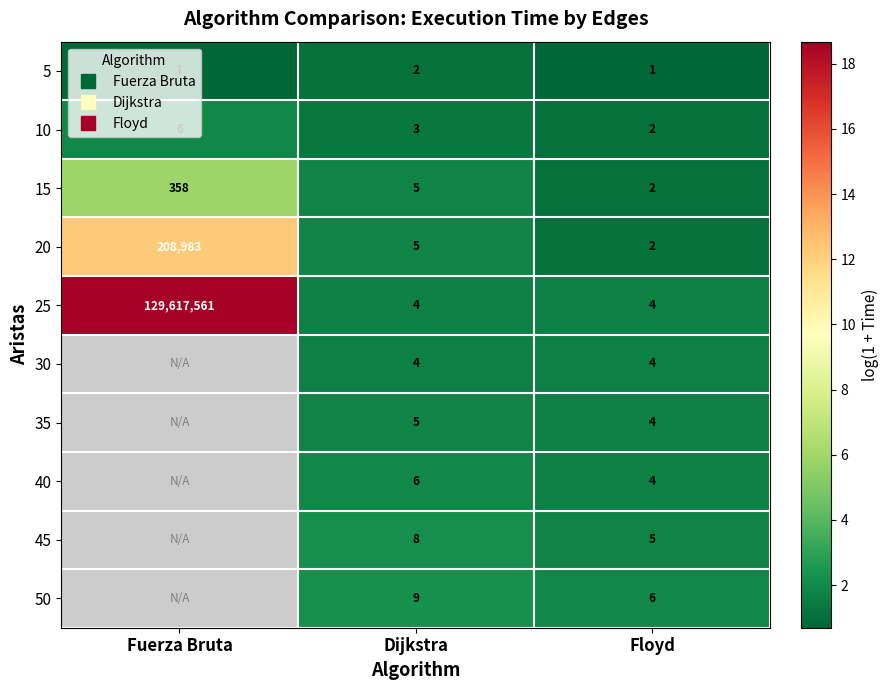

What is the difference between the maximum and minimum values in the 25 series?

17.1